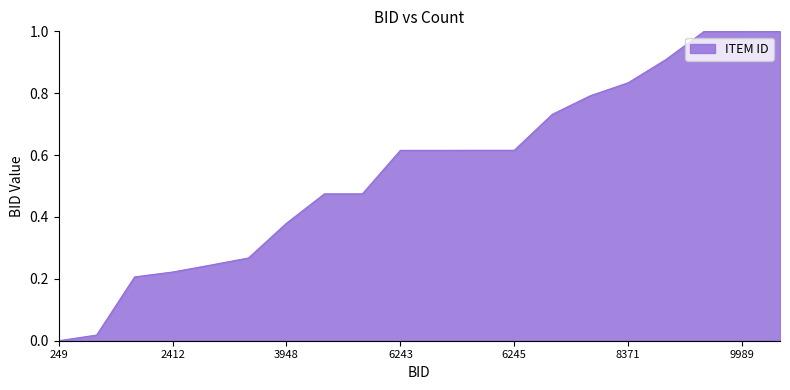

What is the difference between the maximum and minimum values?

1.0